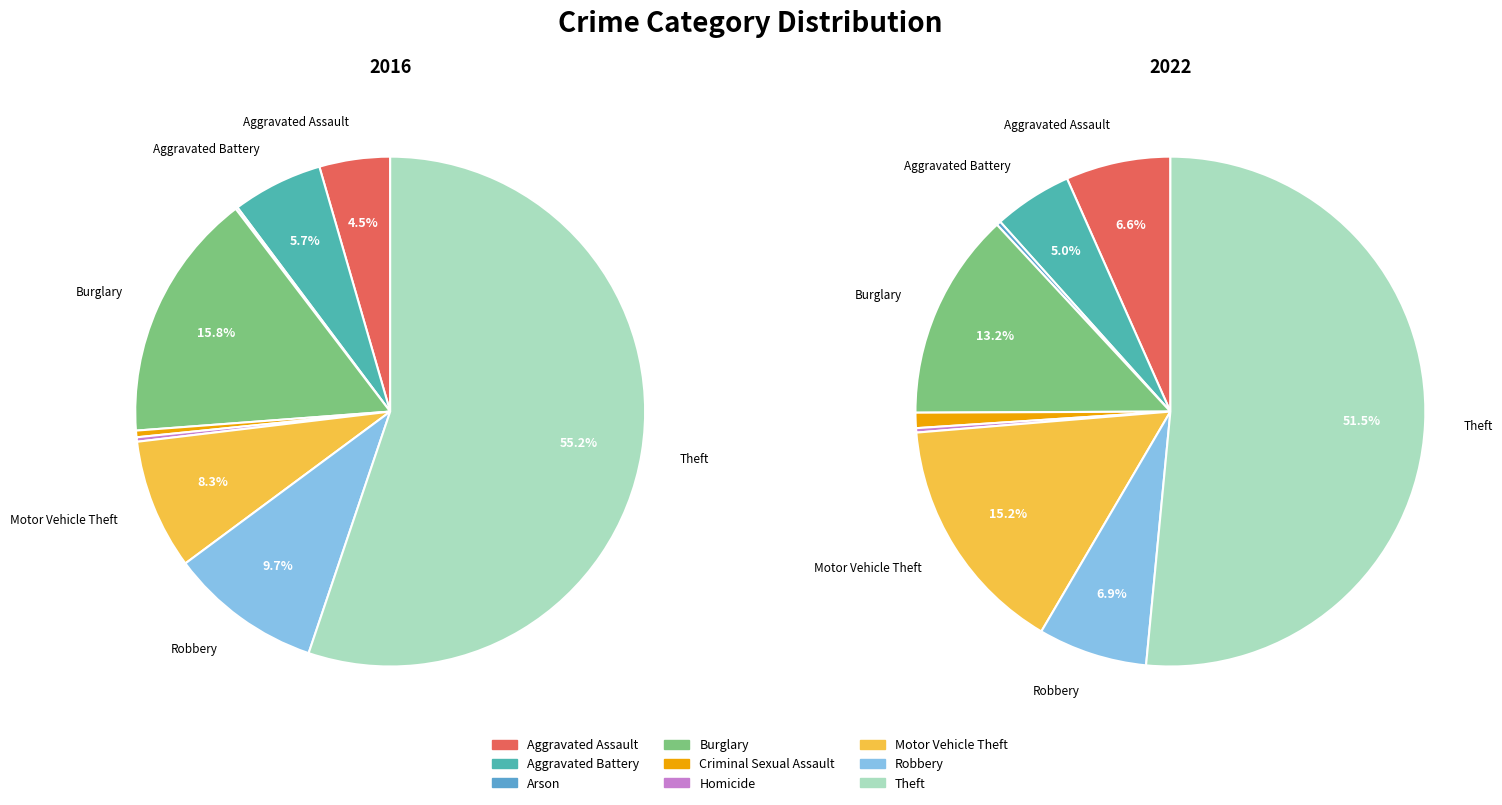

Does any single category account for the majority?

Yes